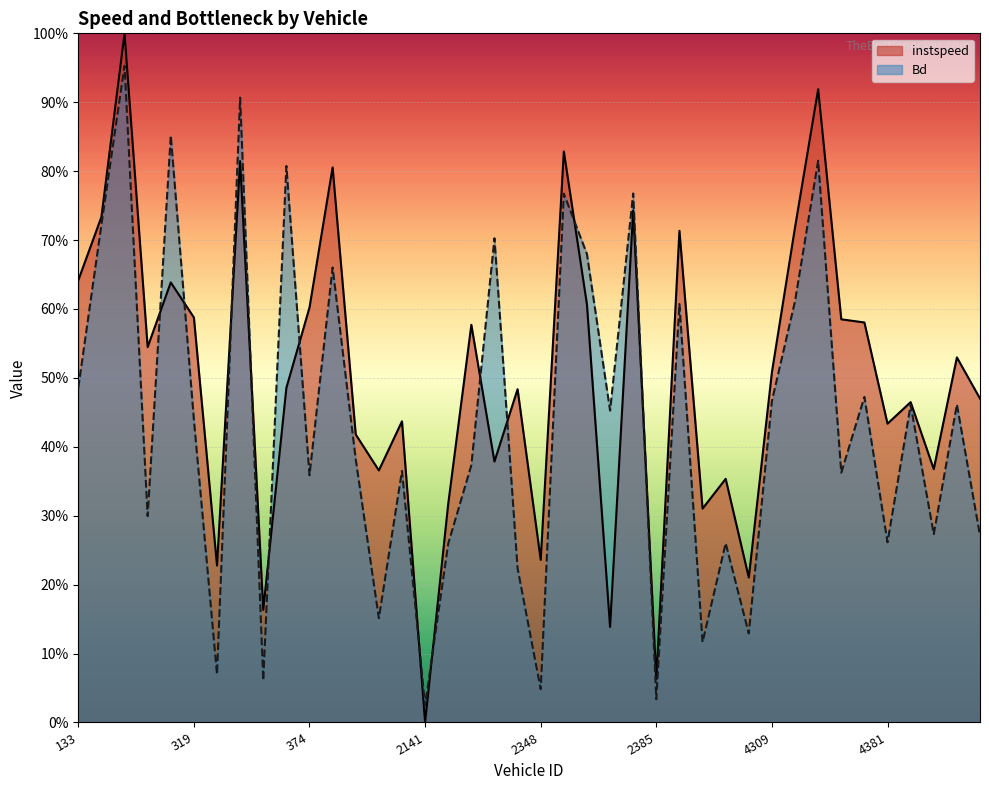

What is the difference between the instspeed values at 154 and 4361?

0.4